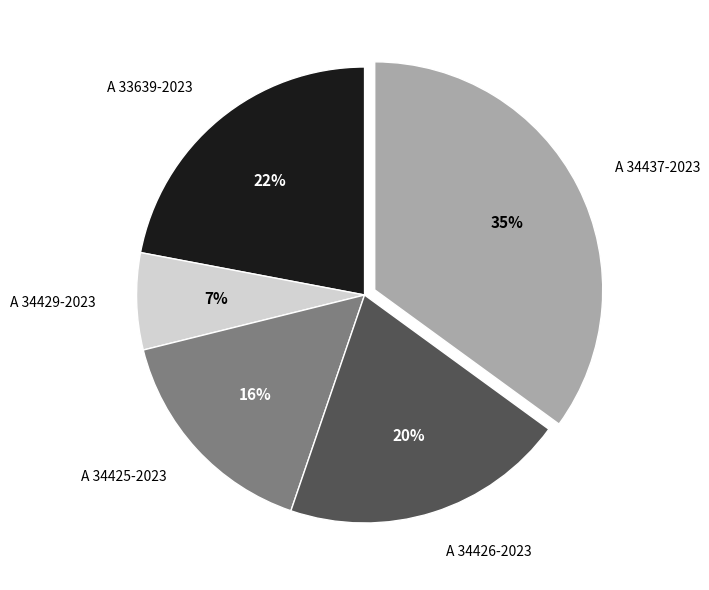

Which category has the smallest portion of the pie?

A 34429-2023